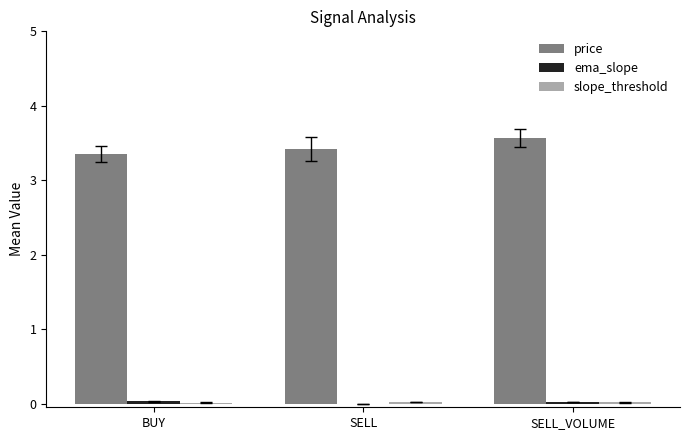

What is the maximum value shown in the chart?

3.6